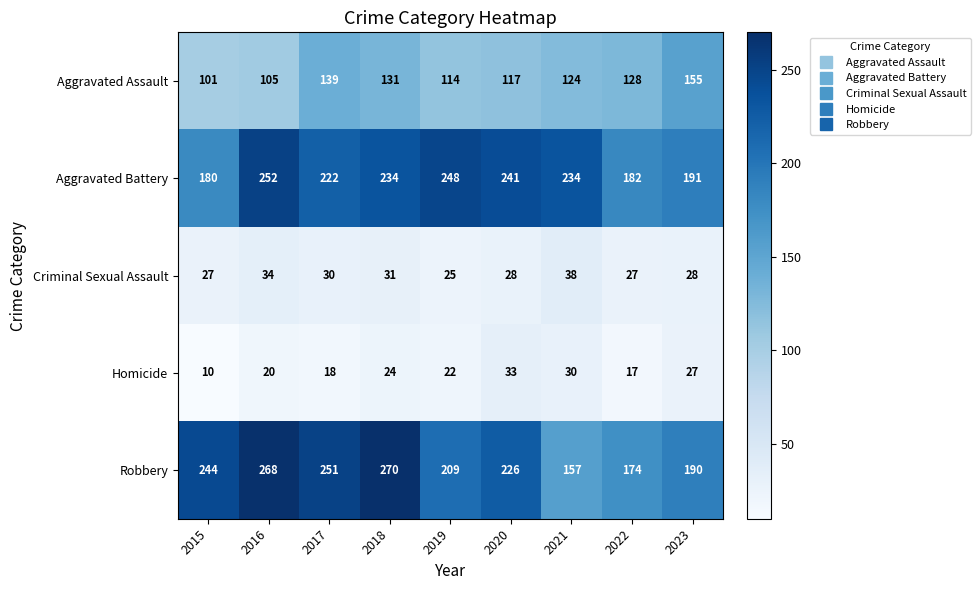

At how many categories does at least one series exceed 256?

2